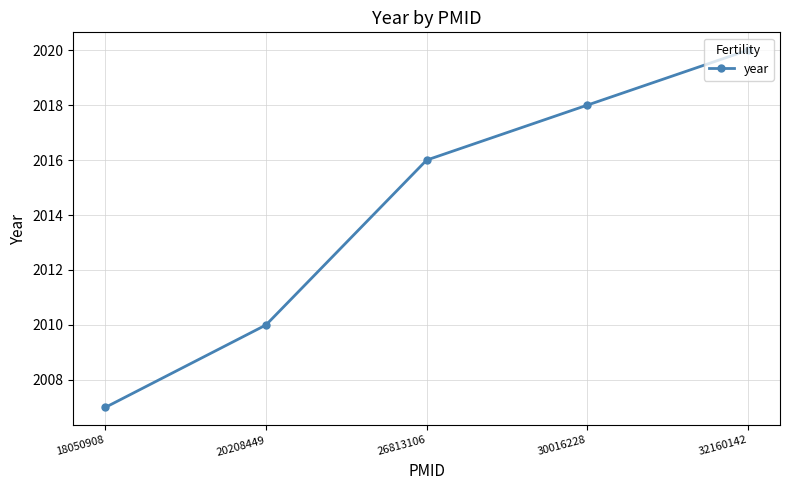

Which has a higher value, 20208449 or 26813106?

26813106